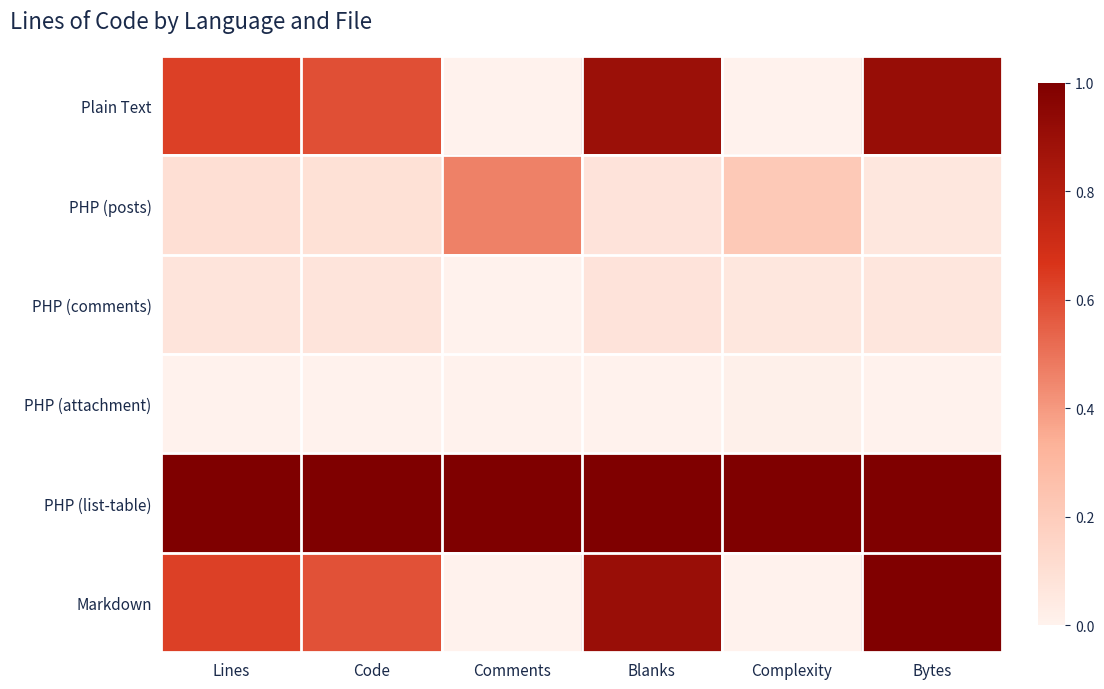

How many categories are shown in the chart?

6